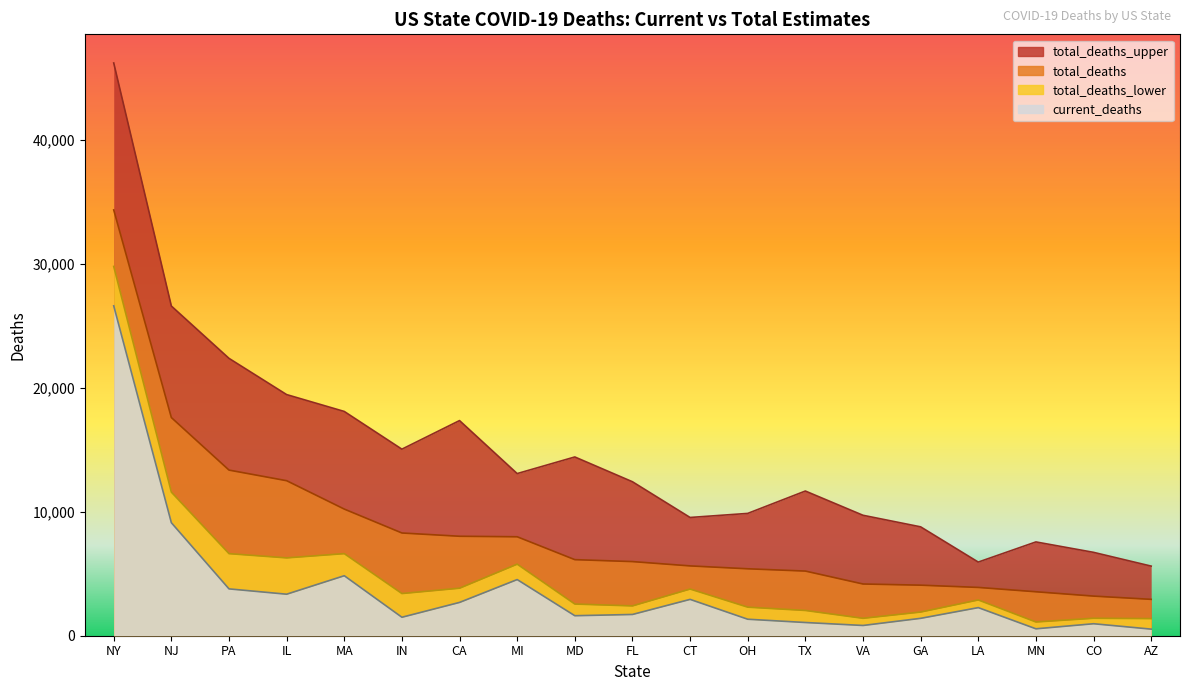

How many values in the total_deaths series are below 5981?

9